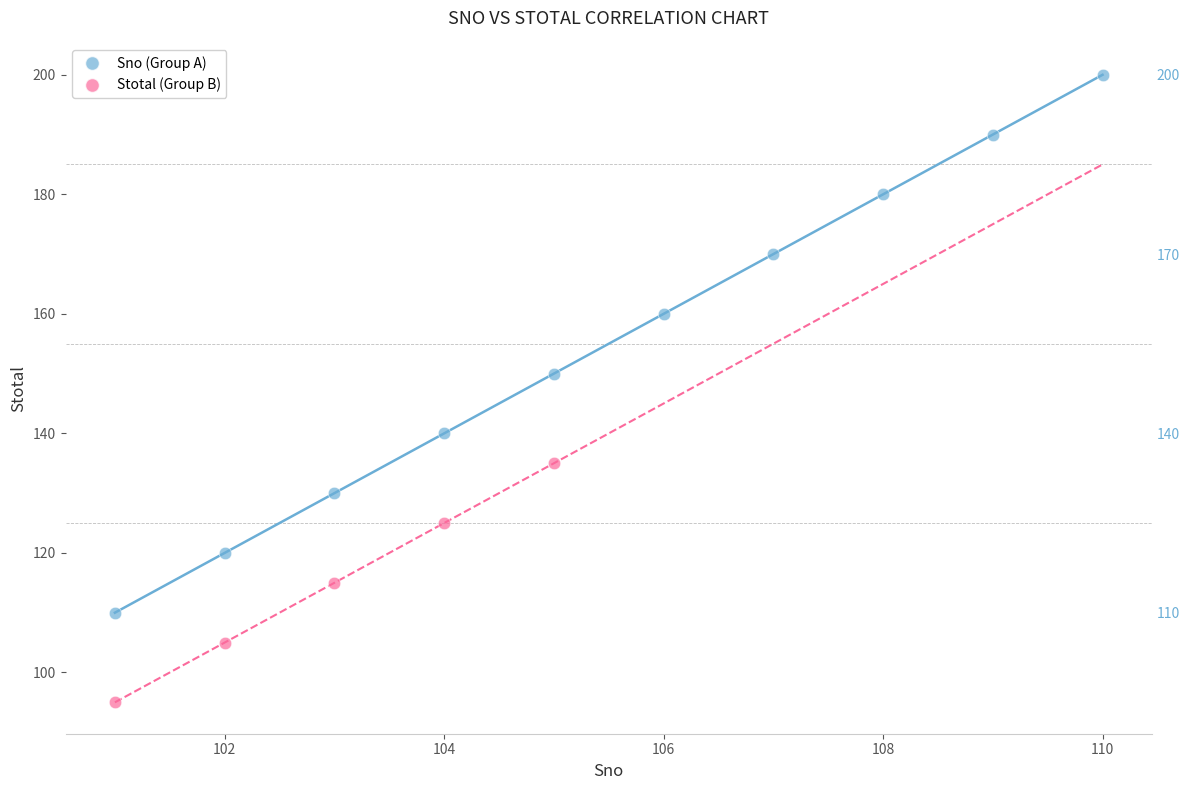

Which series reaches the maximum Y coordinate?

Sno (Group A)